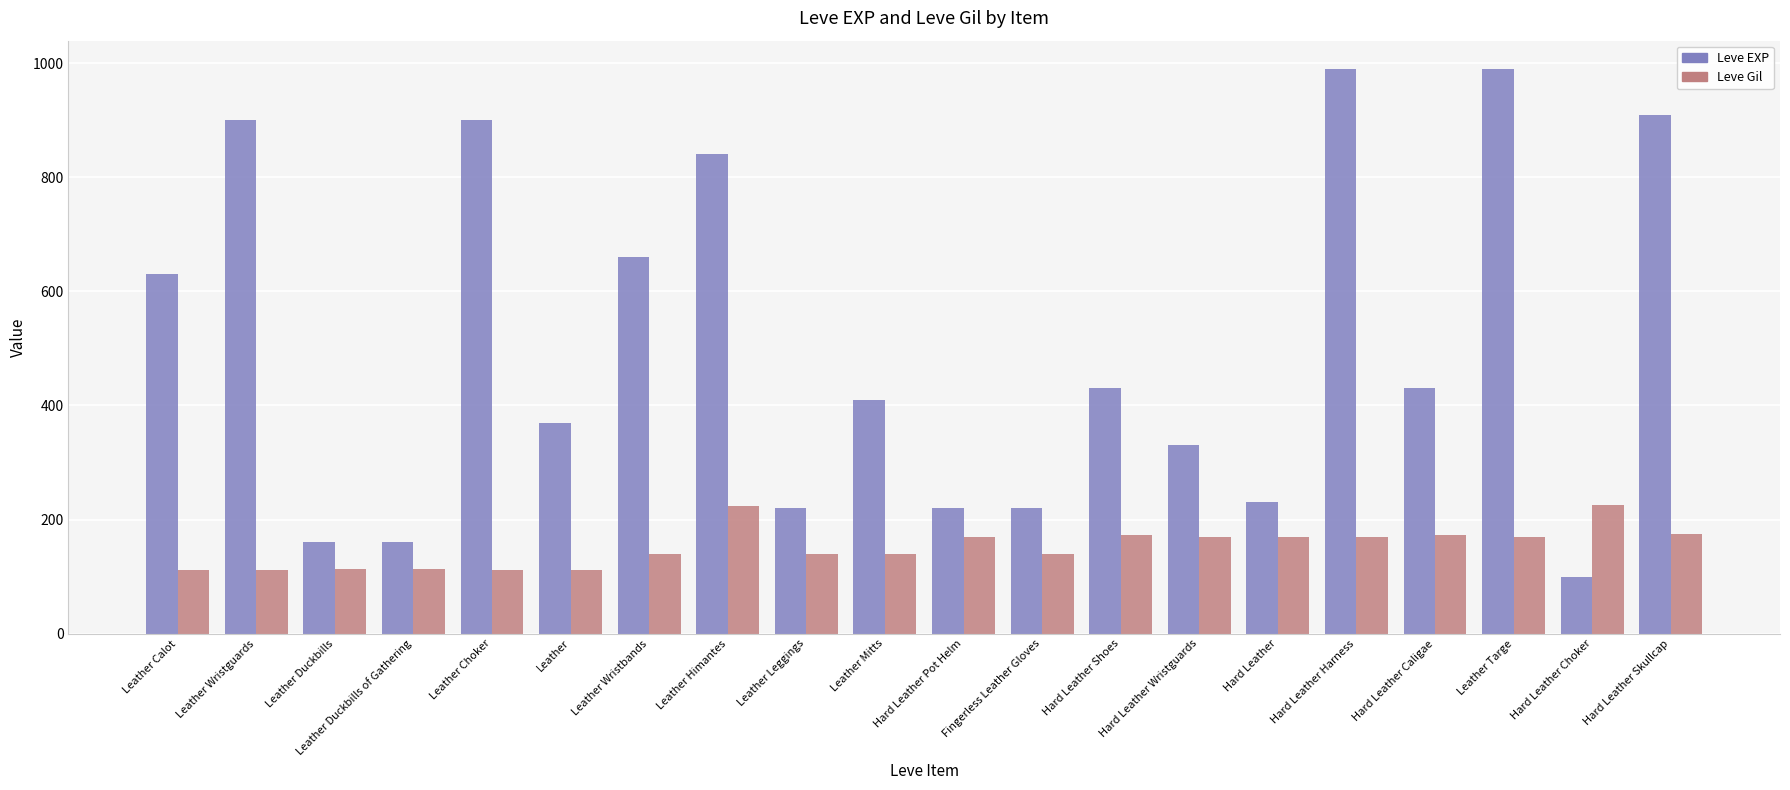

What are all the series names shown in the legend?

Leve EXP, Leve Gil